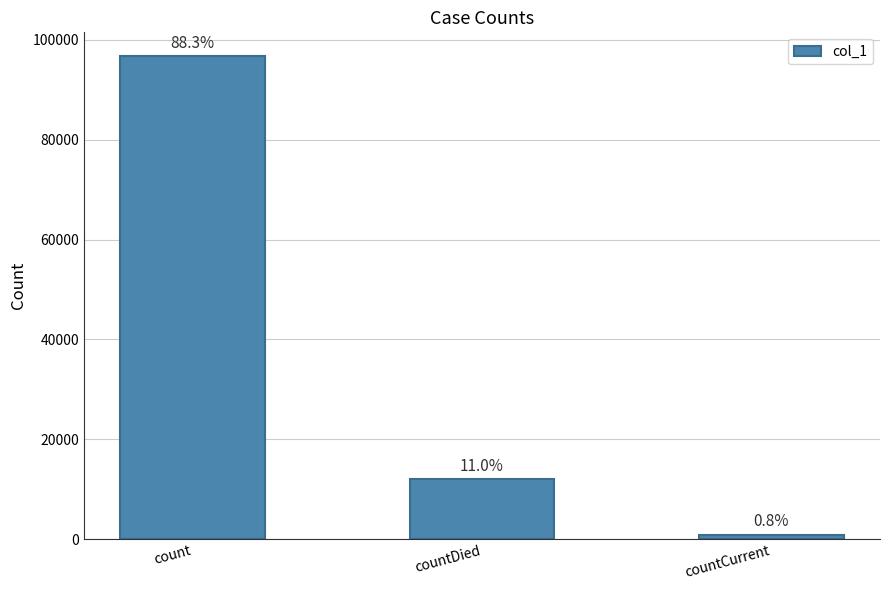

How many bars are there in total?

3